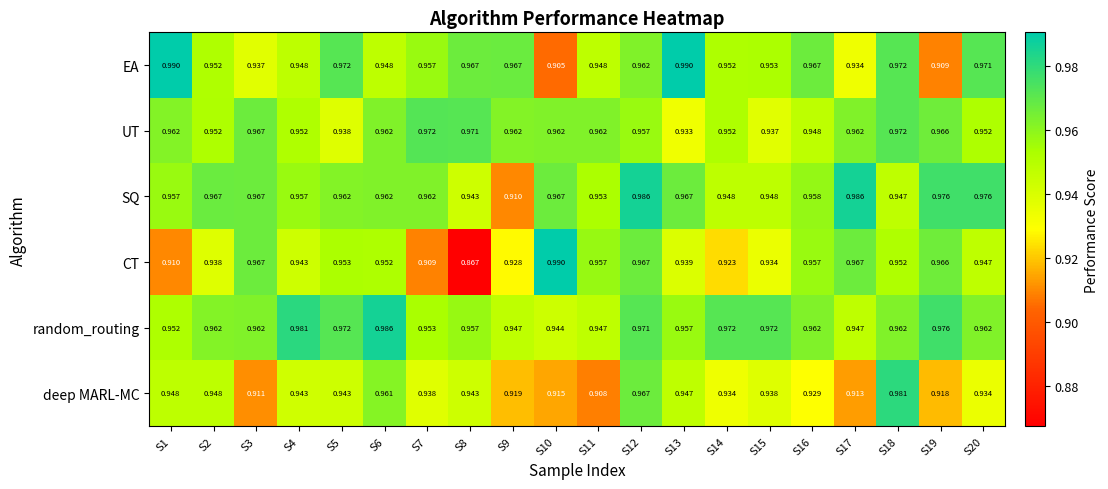

Rank the series at S10 from highest to lowest value.

CT, SQ, UT, random_routing, deep MARL-MC, EA